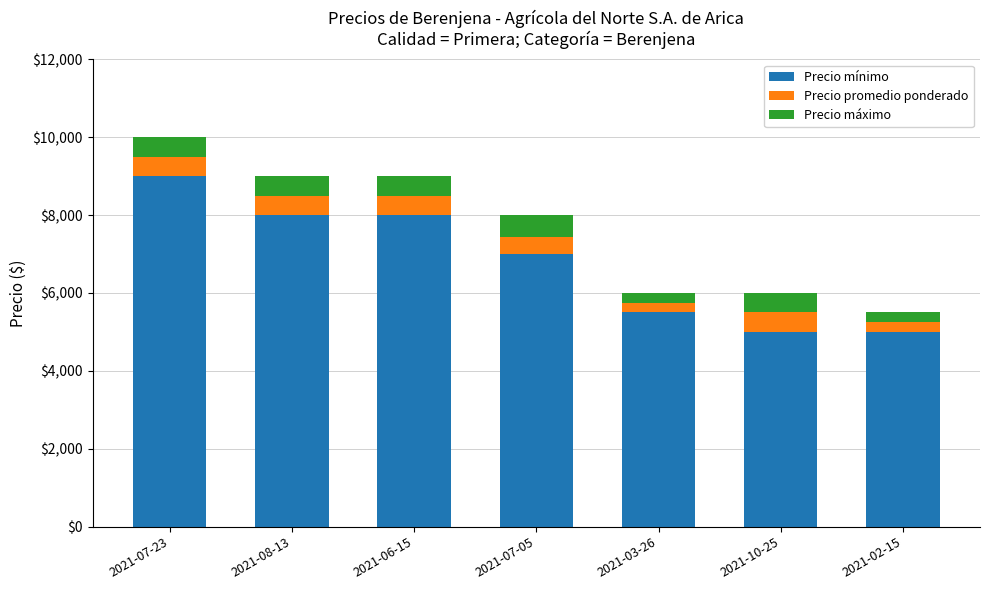

The value of Precio mínimo at 2021-03-26 is 5500. True or false?

True